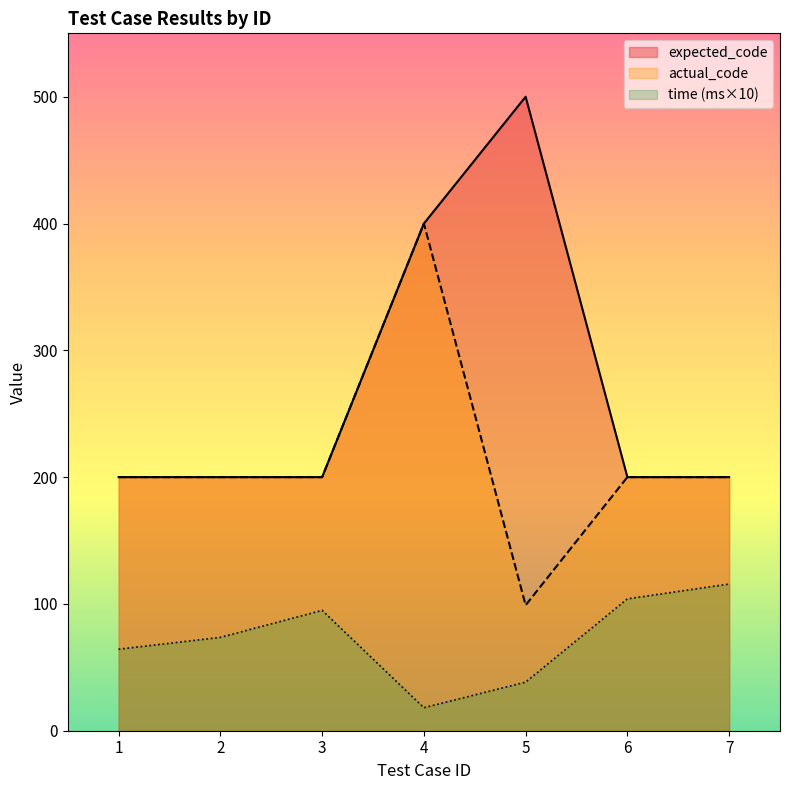

The value of time at 6 is 146.4. True or false?

False